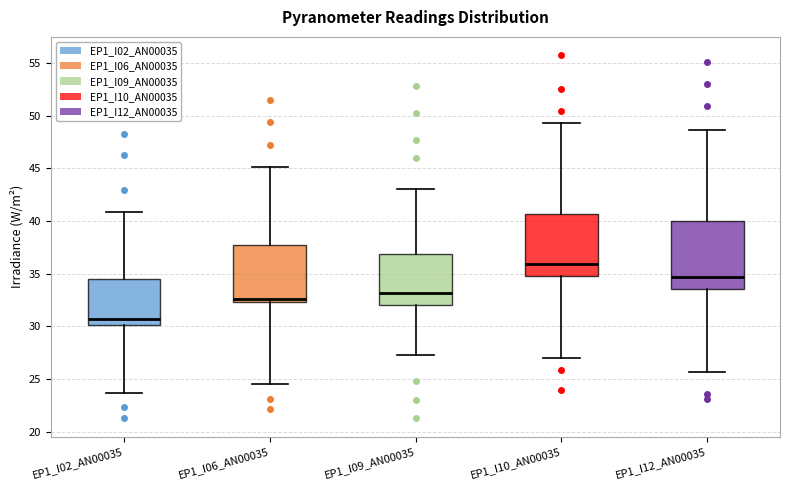

Reading left to right, read every box against the y-axis: the position of its median line, the range the box covers, and the ends of its whiskers. The values are not printed on the chart, so give them approximately, as read against the axis.

EP1_I02_AN00035: median 30.5, box 30.0 to 34.5, whiskers 23.5 to 41.0
EP1_I06_AN00035: median 32.5 (just above the box's lower edge), box 32.5 to 37.5, whiskers 24.5 to 45.0
EP1_I09_AN00035: median 33.0, box 32.0 to 37.0, whiskers 27.5 to 43.0
EP1_I10_AN00035: median 36.0, box 35.0 to 40.5, whiskers 27.0 to 49.5
EP1_I12_AN00035: median 34.5, box 33.5 to 40.0, whiskers 25.5 to 48.5